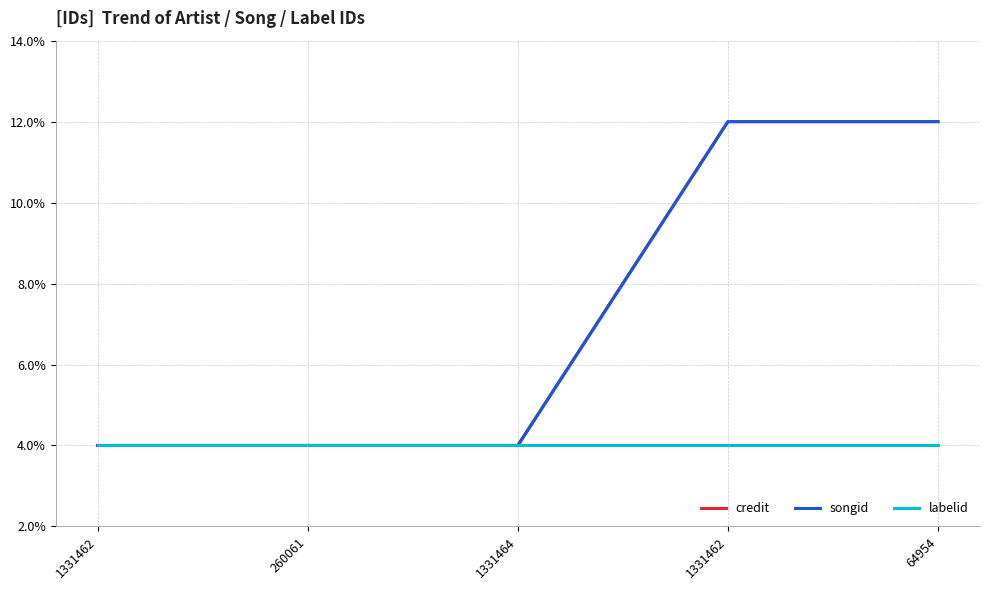

Which series has the largest total across all categories?

credit